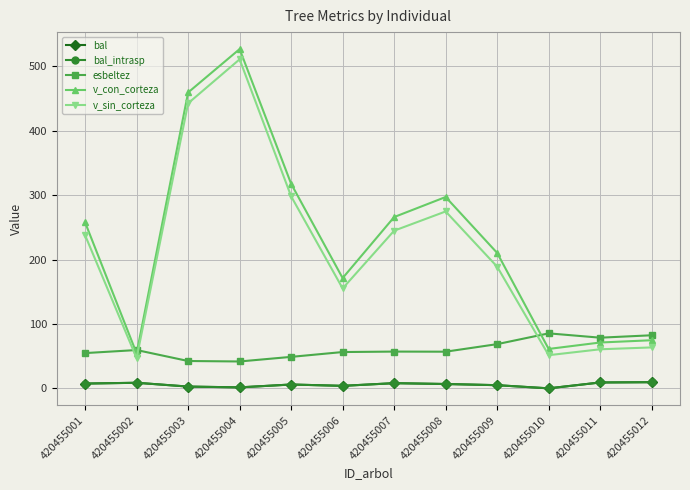

Which series changed the most between 420455003 and 420455010?

v_con_corteza